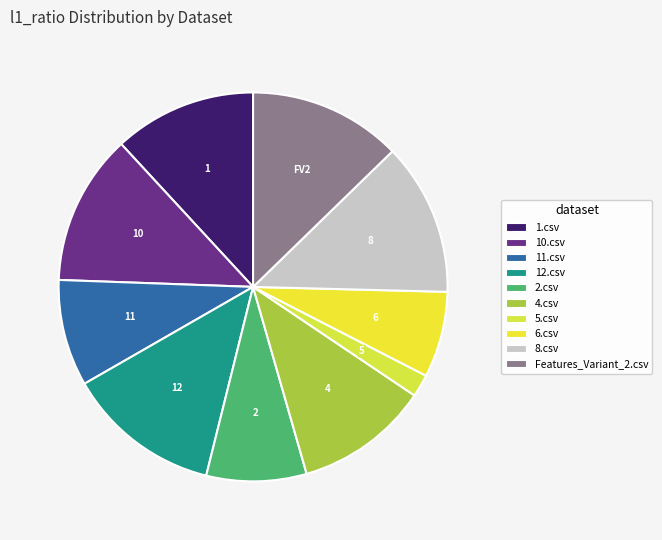

What is the largest slice in the pie chart?

12.csv